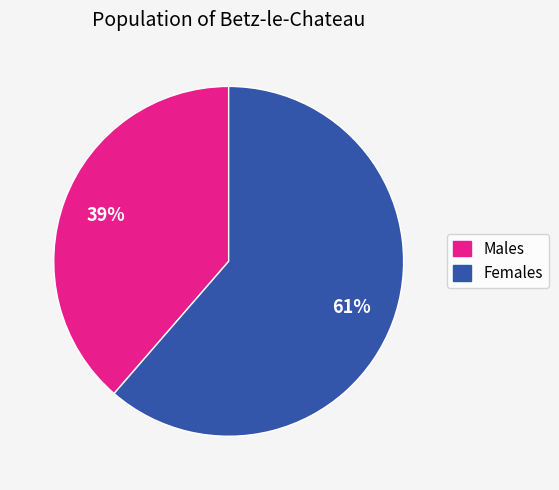

Which category has the smallest portion of the pie?

Males